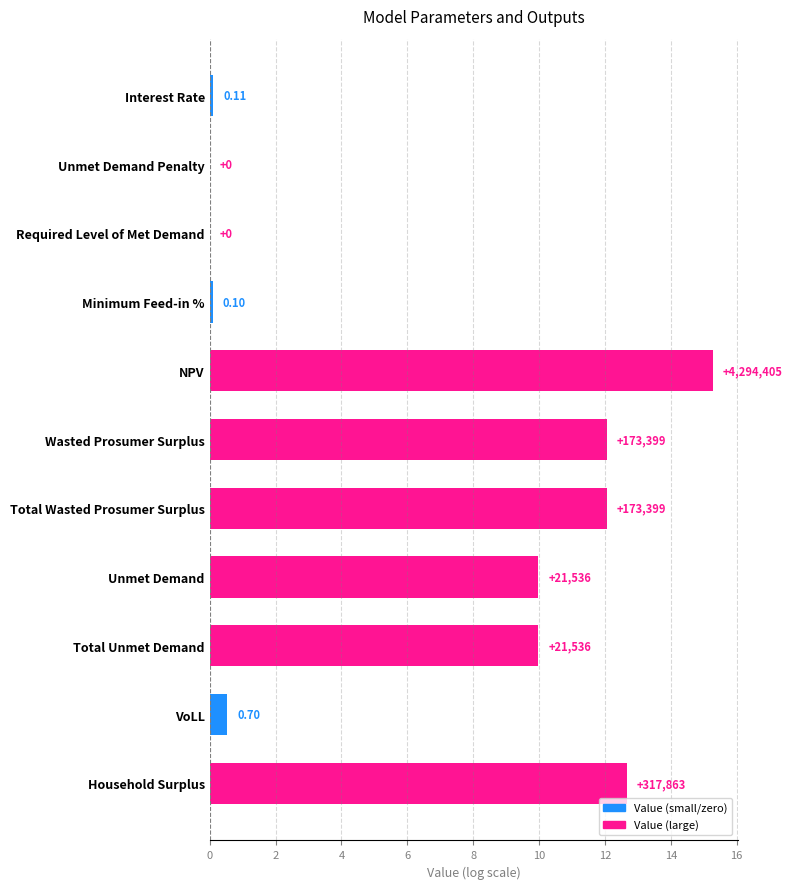

Are the bars horizontal?

Yes